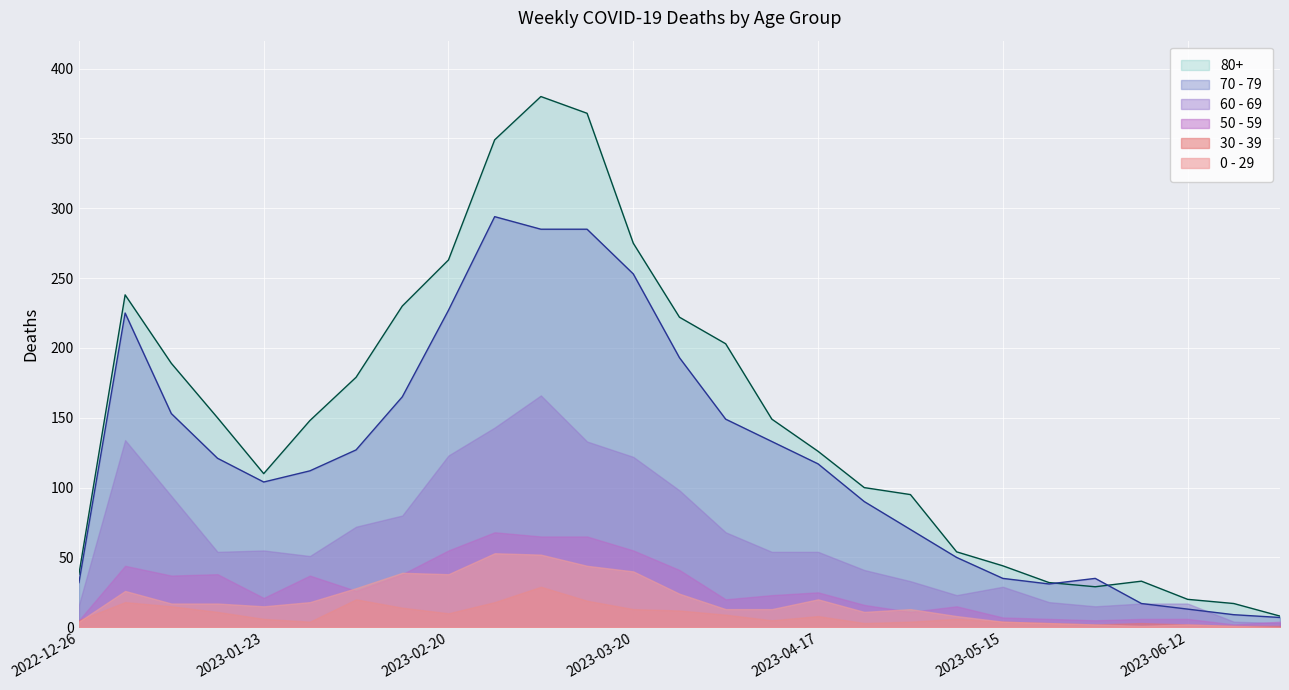

Reading left to right, what are all the values shown in this chart?

80+: 2022-12-26=38	2023-01-02=238	2023-01-09=189	2023-01-16=150	2023-01-23=110	2023-01-30=148	2023-02-06=179	2023-02-13=230	2023-02-20=263	2023-02-27=349	2023-03-06=380	2023-03-13=368	2023-03-20=275	2023-03-27=222	2023-04-03=203	2023-04-10=149	2023-04-17=126	2023-04-24=100	2023-05-01=95	2023-05-08=54	2023-05-15=44	2023-05-22=32	2023-05-29=29	2023-06-05=33	2023-06-12=20	2023-06-19=17	2023-06-26=8
70 - 79: 2022-12-26=32	2023-01-02=225	2023-01-09=153	2023-01-16=121	2023-01-23=104	2023-01-30=112	2023-02-06=127	2023-02-13=165	2023-02-20=227	2023-02-27=294	2023-03-06=285	2023-03-13=285	2023-03-20=253	2023-03-27=193	2023-04-03=149	2023-04-10=133	2023-04-17=117	2023-04-24=90	2023-05-01=70	2023-05-08=50	2023-05-15=35	2023-05-22=31	2023-05-29=35	2023-06-05=17	2023-06-12=13	2023-06-19=9	2023-06-26=7
60 - 69: 2022-12-26=16	2023-01-02=134	2023-01-09=94	2023-01-16=54	2023-01-23=55	2023-01-30=51	2023-02-06=72	2023-02-13=80	2023-02-20=123	2023-02-27=143	2023-03-06=166	2023-03-13=133	2023-03-20=122	2023-03-27=98	2023-04-03=68	2023-04-10=54	2023-04-17=54	2023-04-24=41	2023-05-01=33	2023-05-08=23	2023-05-15=29	2023-05-22=18	2023-05-29=15	2023-06-05=17	2023-06-12=17	2023-06-19=4	2023-06-26=3
50 - 59: 2022-12-26=5	2023-01-02=44	2023-01-09=37	2023-01-16=38	2023-01-23=21	2023-01-30=37	2023-02-06=26	2023-02-13=38	2023-02-20=55	2023-02-27=68	2023-03-06=65	2023-03-13=65	2023-03-20=55	2023-03-27=41	2023-04-03=20	2023-04-10=23	2023-04-17=25	2023-04-24=16	2023-05-01=11	2023-05-08=15	2023-05-15=7	2023-05-22=6	2023-05-29=5	2023-06-05=6	2023-06-12=6	2023-06-19=2	2023-06-26=4
30 - 39: 2022-12-26=5	2023-01-02=18	2023-01-09=15	2023-01-16=11	2023-01-23=6	2023-01-30=4	2023-02-06=20	2023-02-13=14	2023-02-20=10	2023-02-27=18	2023-03-06=29	2023-03-13=19	2023-03-20=13	2023-03-27=12	2023-04-03=9	2023-04-10=5	2023-04-17=8	2023-04-24=3	2023-05-01=4	2023-05-08=6	2023-05-15=4	2023-05-22=3	2023-05-29=2	2023-06-05=3	2023-06-12=2	2023-06-19=1	2023-06-26=1
0 - 29: 2022-12-26=4	2023-01-02=26	2023-01-09=17	2023-01-16=17	2023-01-23=15	2023-01-30=18	2023-02-06=28	2023-02-13=39	2023-02-20=38	2023-02-27=53	2023-03-06=52	2023-03-13=44	2023-03-20=40	2023-03-27=24	2023-04-03=13	2023-04-10=13	2023-04-17=20	2023-04-24=11	2023-05-01=13	2023-05-08=8	2023-05-15=4	2023-05-22=3	2023-05-29=2	2023-06-05=1	2023-06-12=2	2023-06-19=1	2023-06-26=0